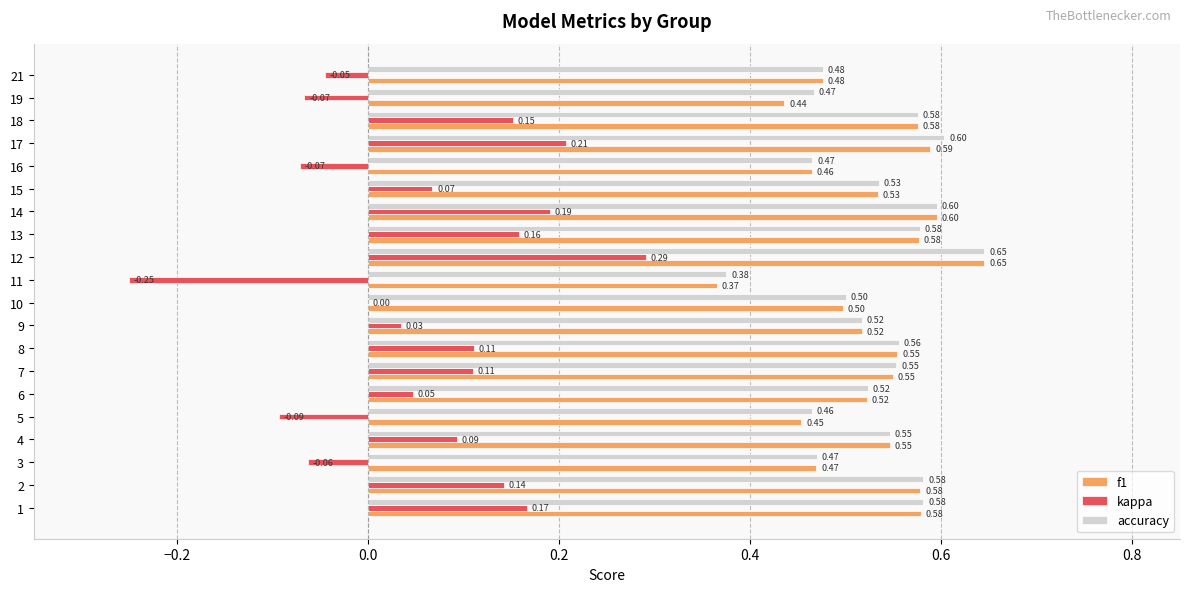

Which series changed the most between 5 and 15?

kappa